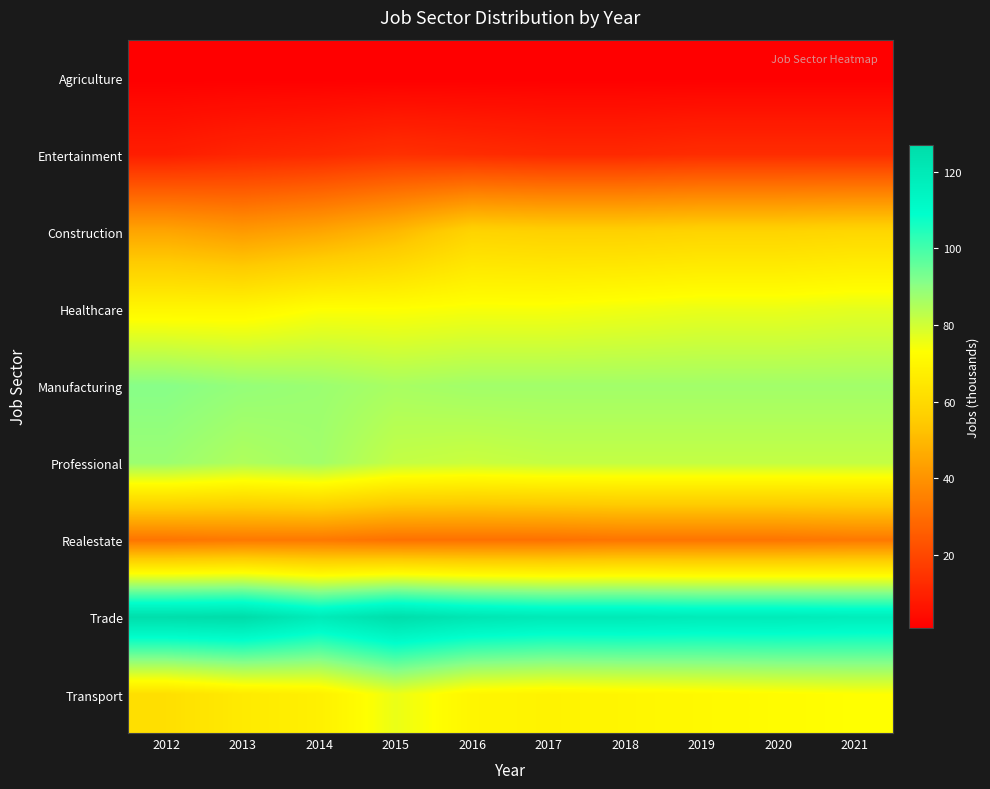

At which category is the sum across all series the highest?

2021